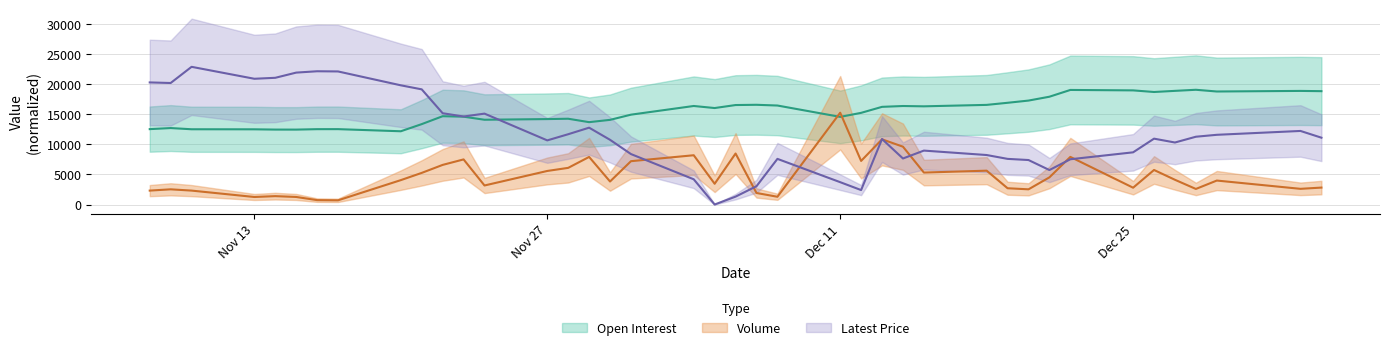

How many lines are shown in the chart?

3